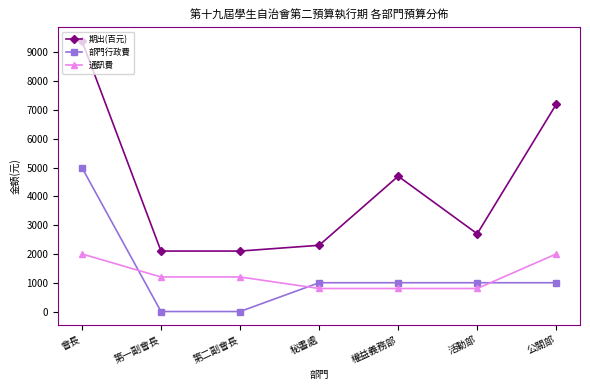

At which label does 部門行政費 reach its peak?

會長